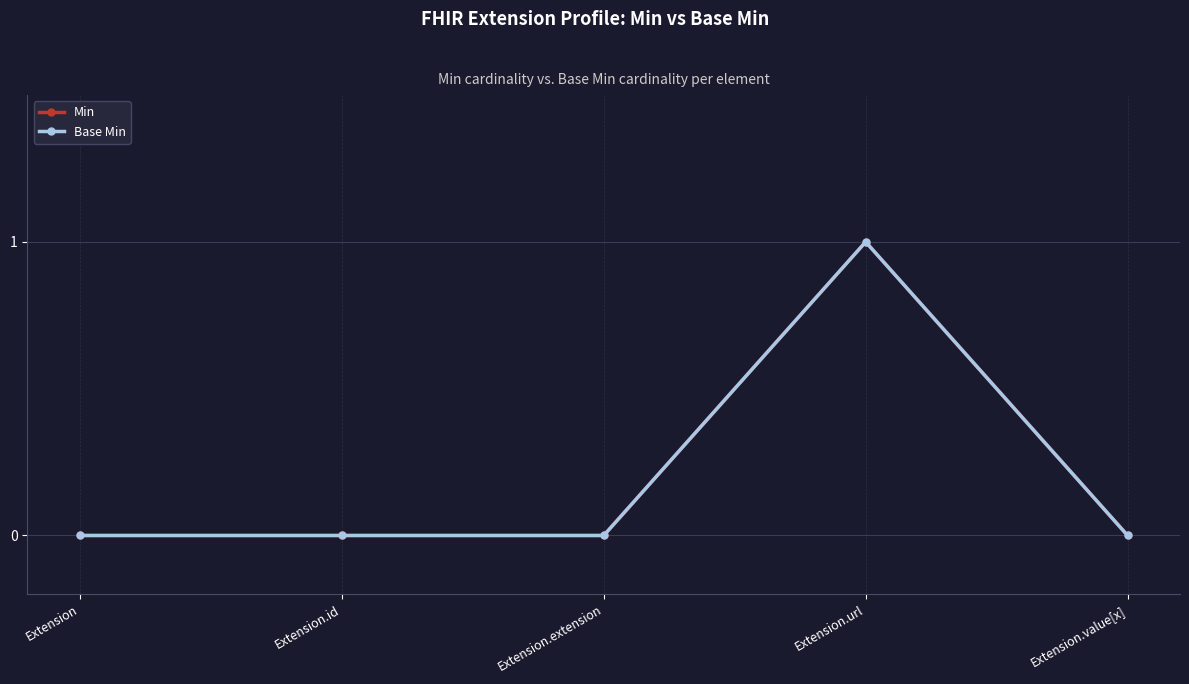

Is this an area chart (filled region under the line)?

No